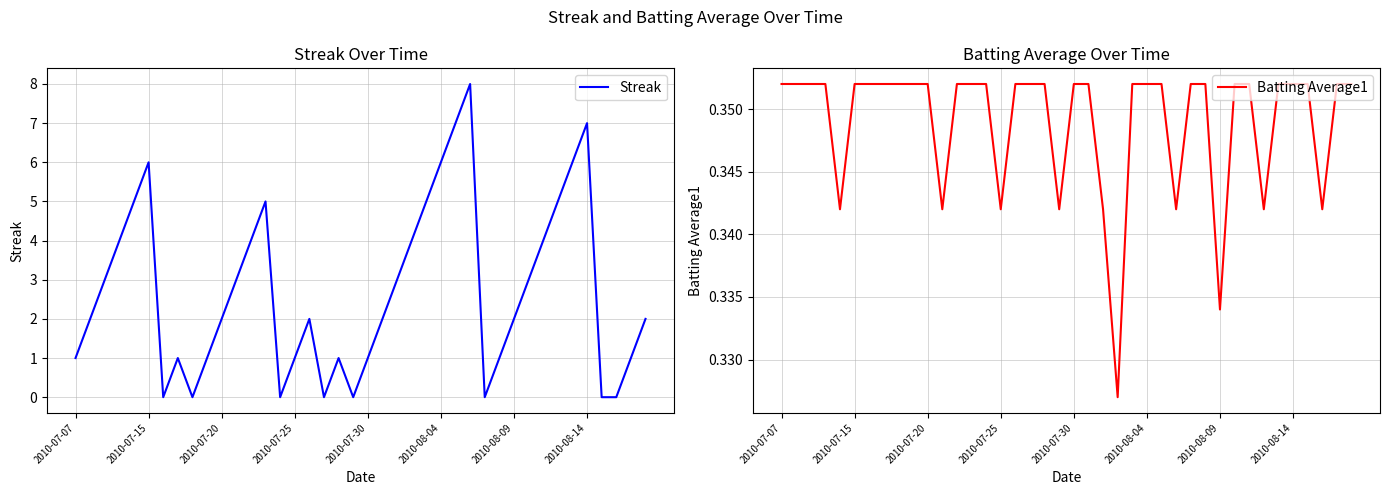

True or false: Streak has a value of 2 at 2010-08-09.

True